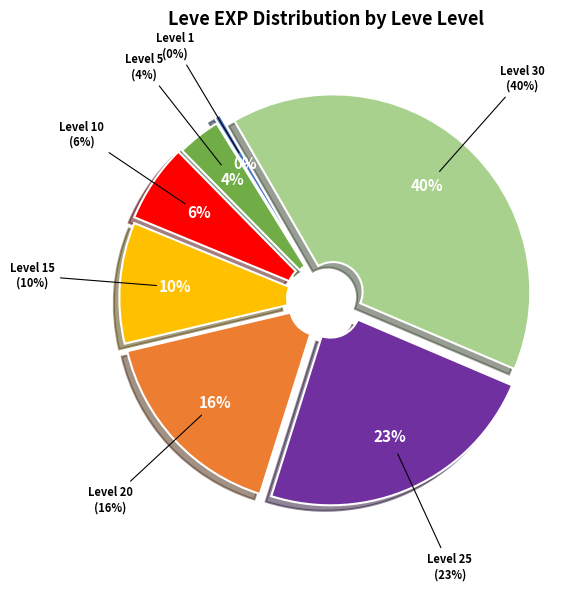

The 10 slice represents 1% of the pie. True or false?

False